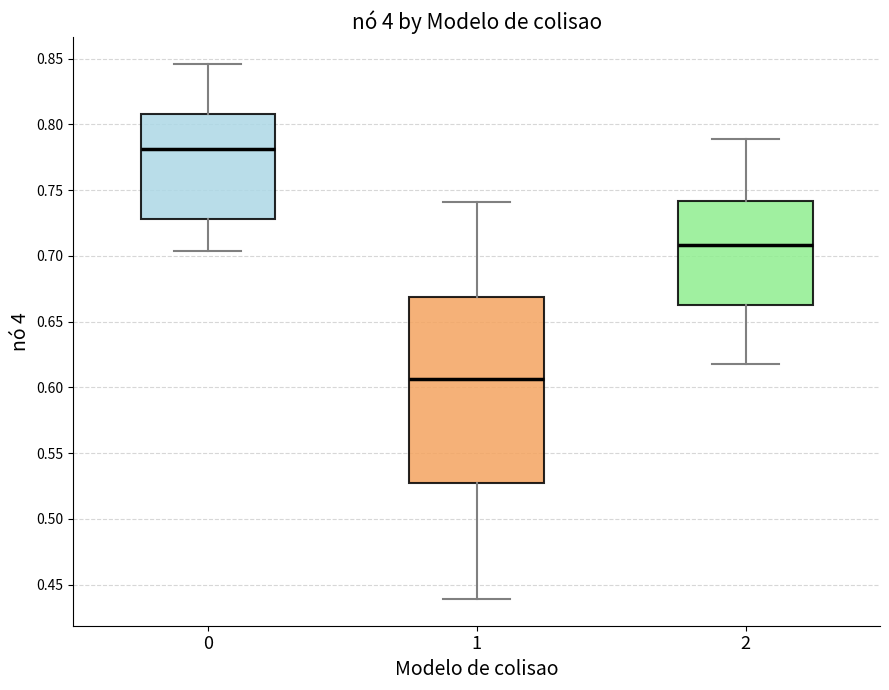

Reading left to right, transcribe this box plot: for each box, give where its median line is, the range the box spans, and where its two whiskers end, as read against the y-axis. The values are not printed on the chart, so give them approximately, as read against the axis.

0: median 0.780, box 0.730 to 0.810, whiskers 0.705 to 0.845
1: median 0.605, box 0.530 to 0.670, whiskers 0.440 to 0.740
2: median 0.710, box 0.665 to 0.740, whiskers 0.620 to 0.790